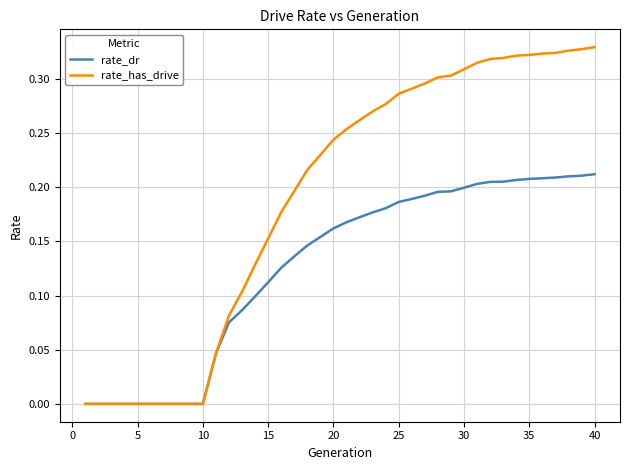

List the series in order of their peak value, lowest first.

rate_dr, rate_has_drive